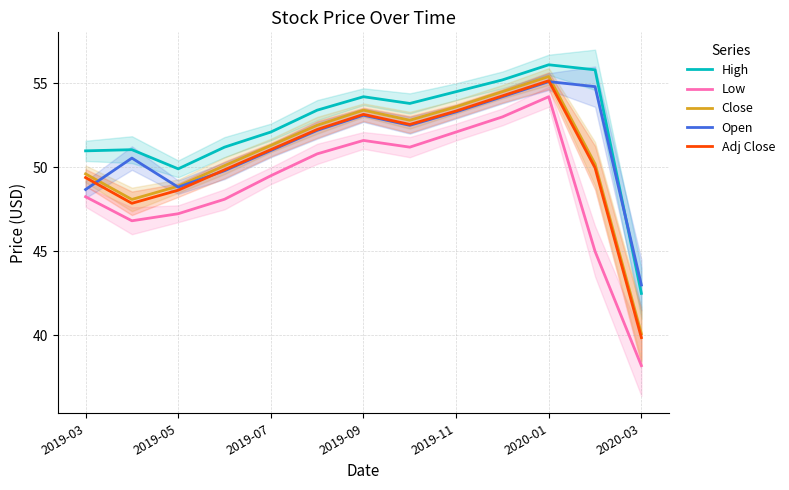

What is the approximate value of Low at 2020-01?

54.2